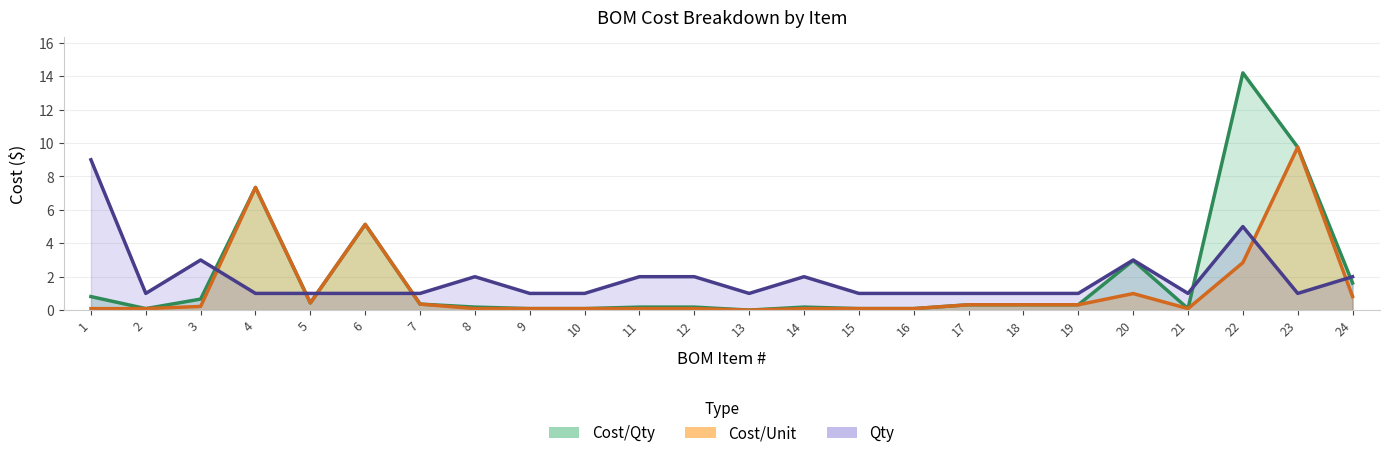

Which label corresponds to the smallest value in the chart?

13